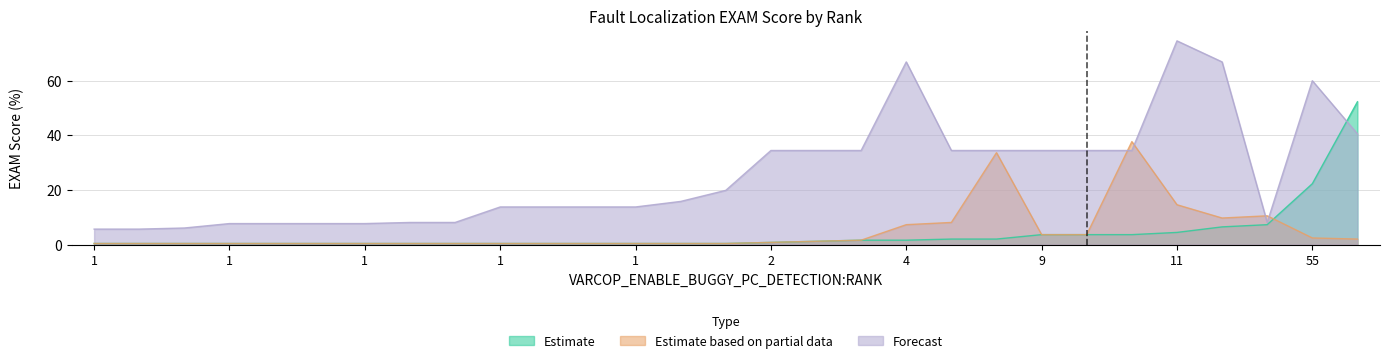

Where do VARCOP_ENABLE_BUGGY_PC_DETECTION:EXAM and SBFL:EXAM first cross each other?

18 and 55